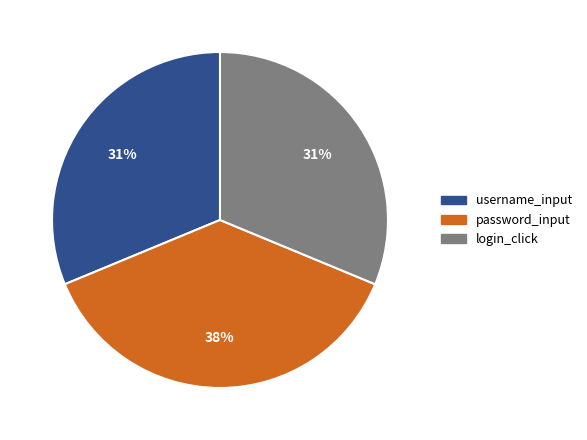

To the nearest percent, what percentage of the pie is username_input?

31%